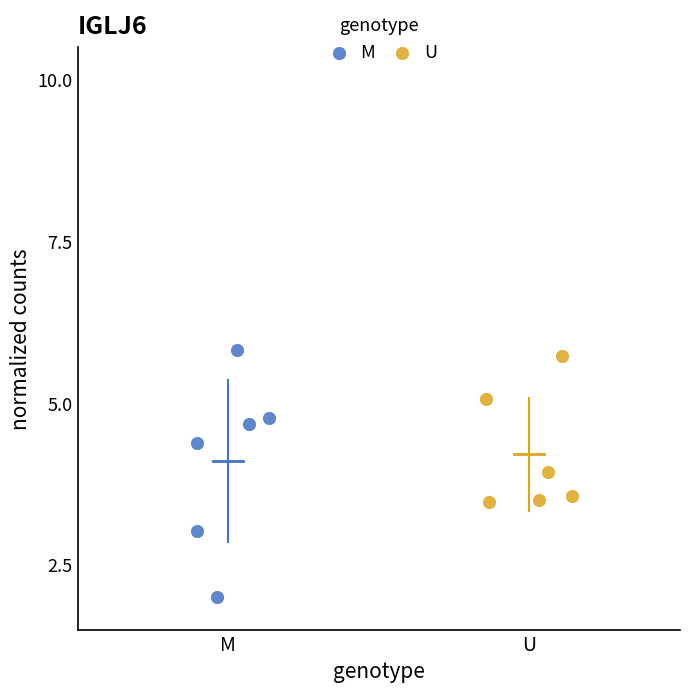

Which series has the widest spread of Y values?

M